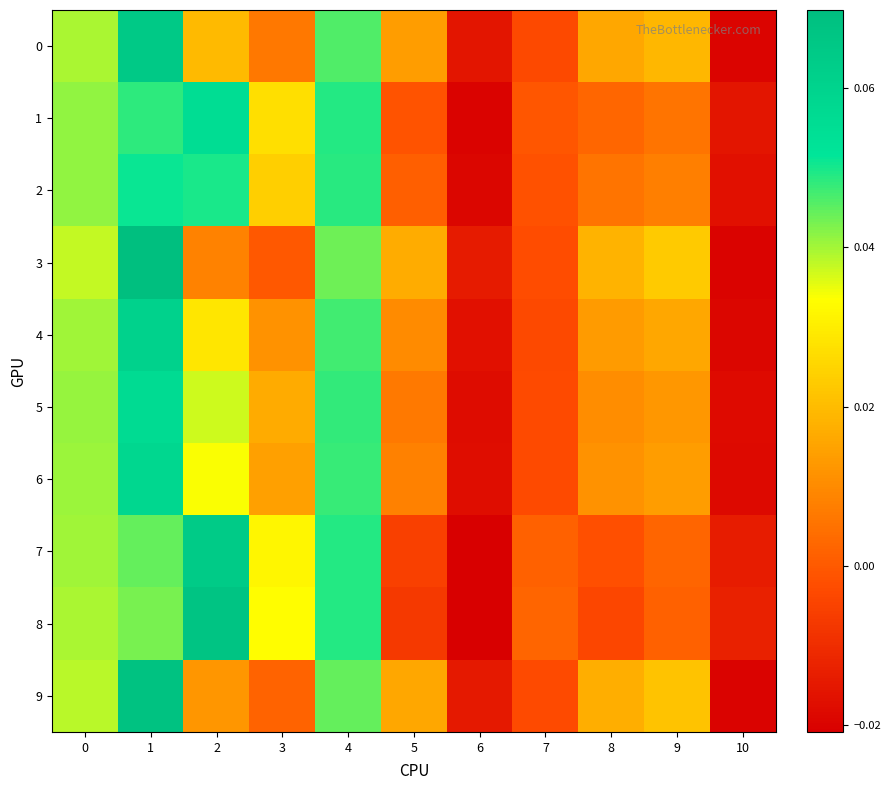

Count the number of data series in this chart.

10